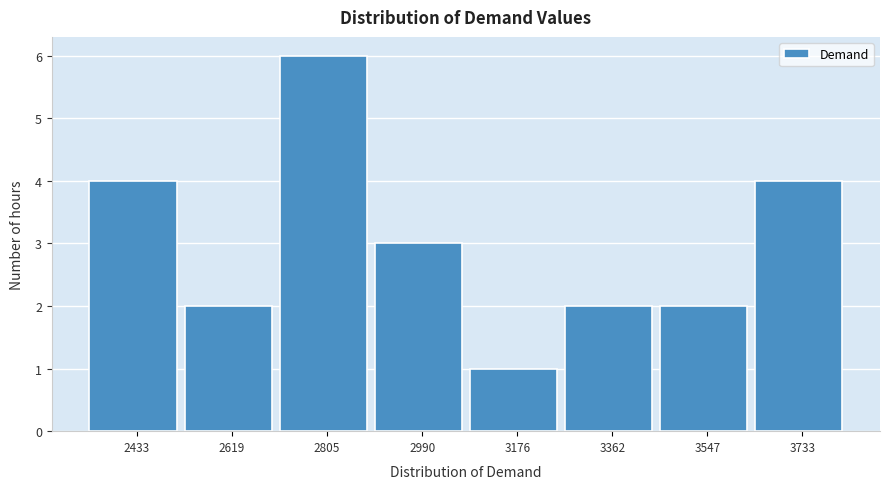

Reading right to left, extract all data points from this chart.

4	2	2	1	3	6	2	4